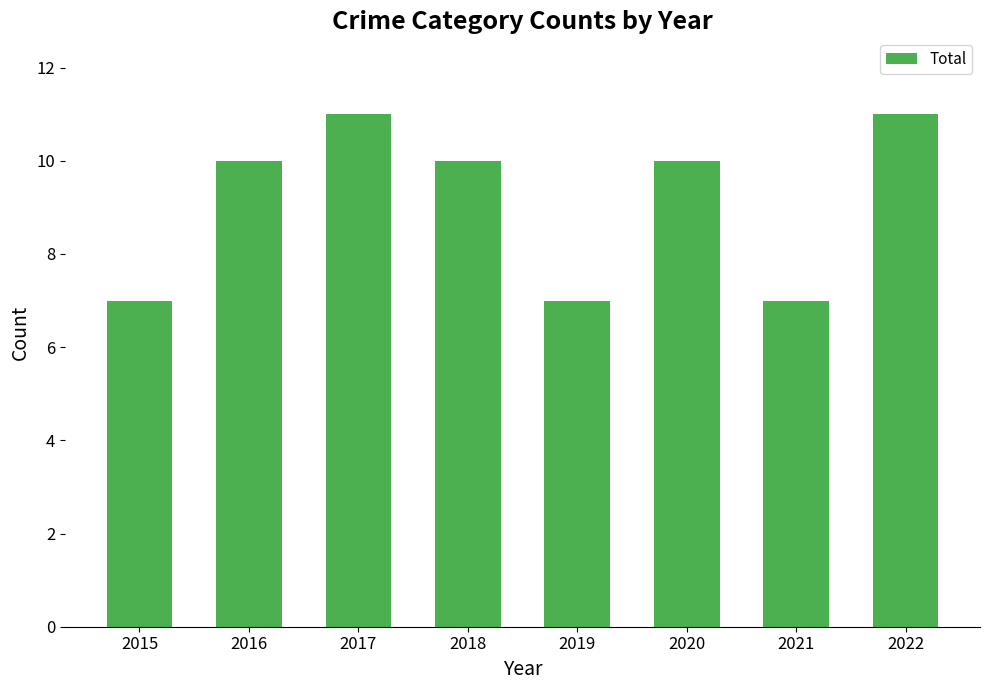

Approximately how many times larger is the value at 2017 compared to 2021?

1.6